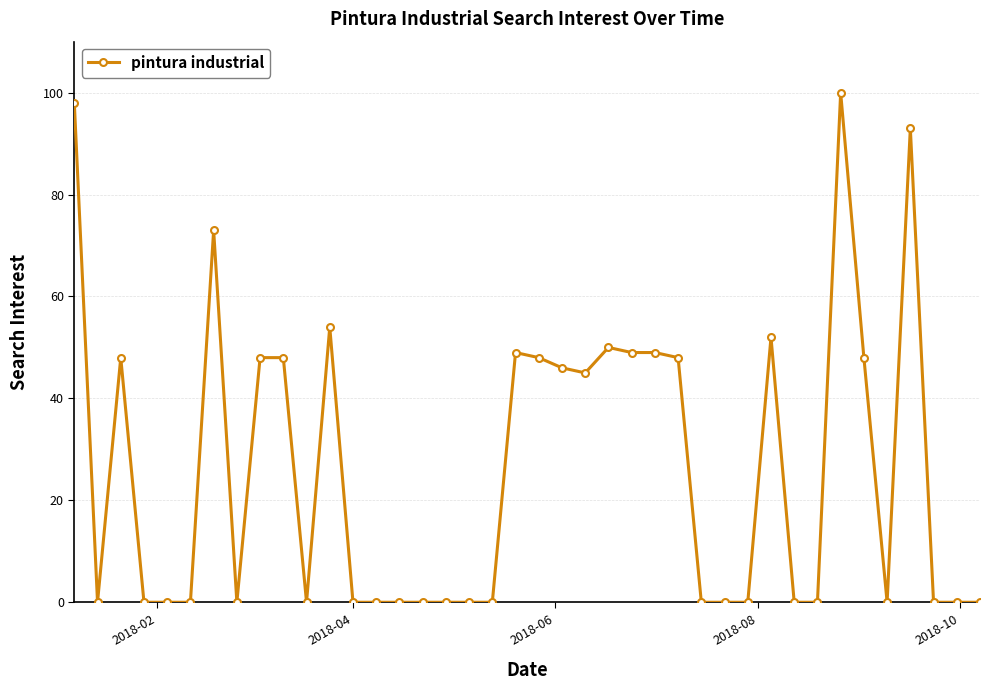

What is the value of the 21st point from the left?

48